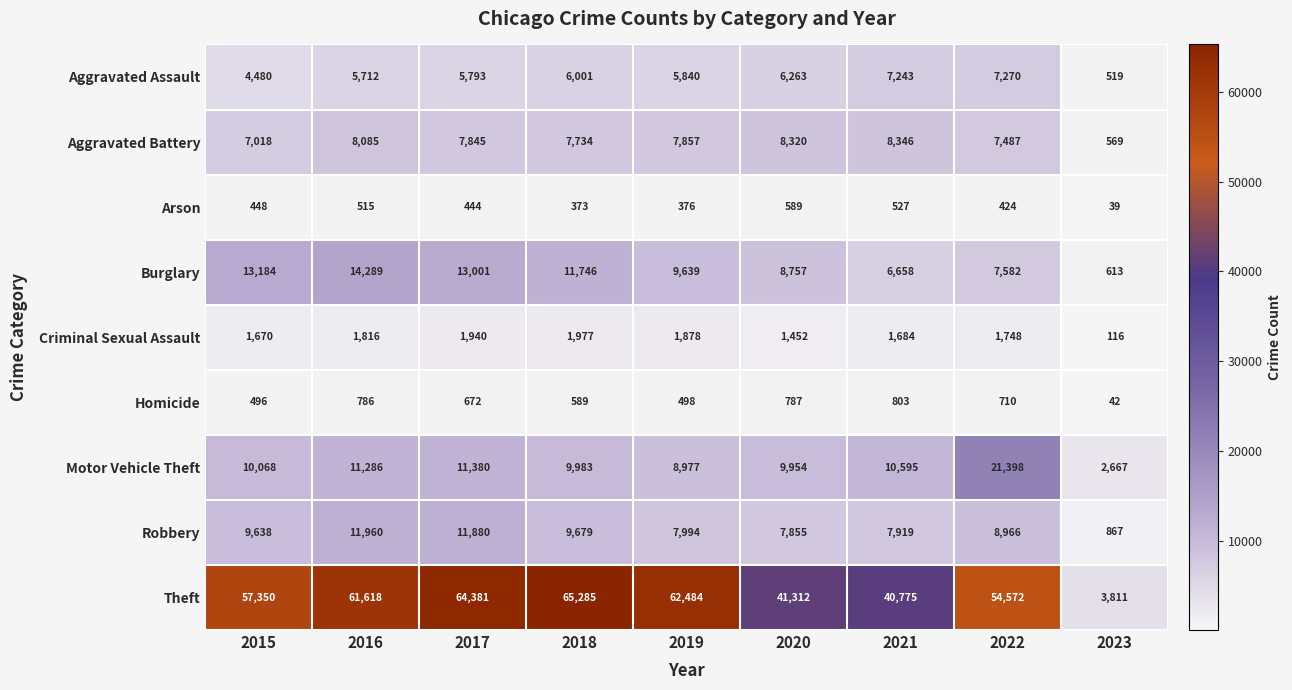

True or false: Aggravated Assault has a value of 2189 at 2019.

False